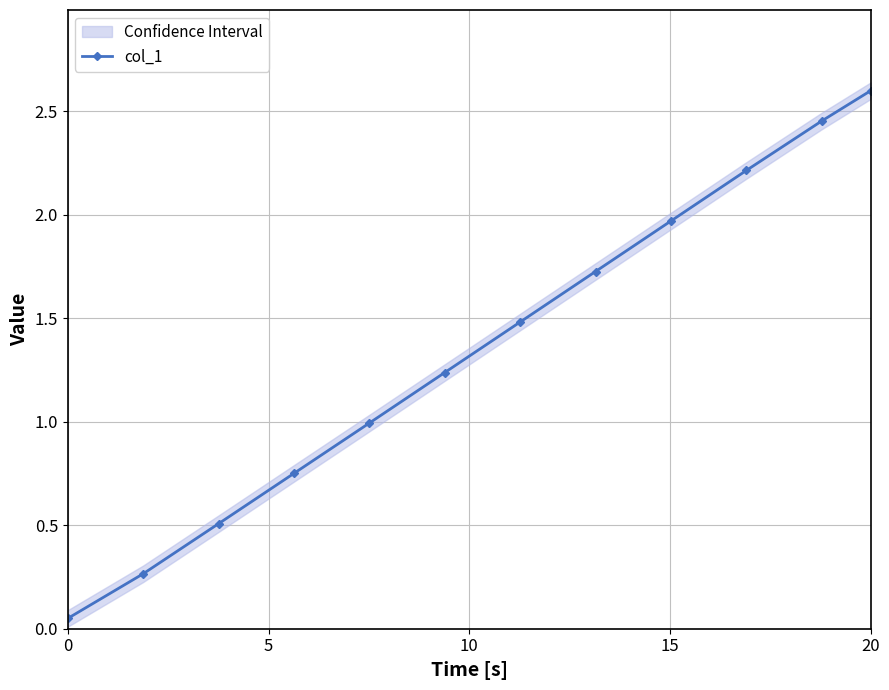

What is the maximum value for col_1?

2.6